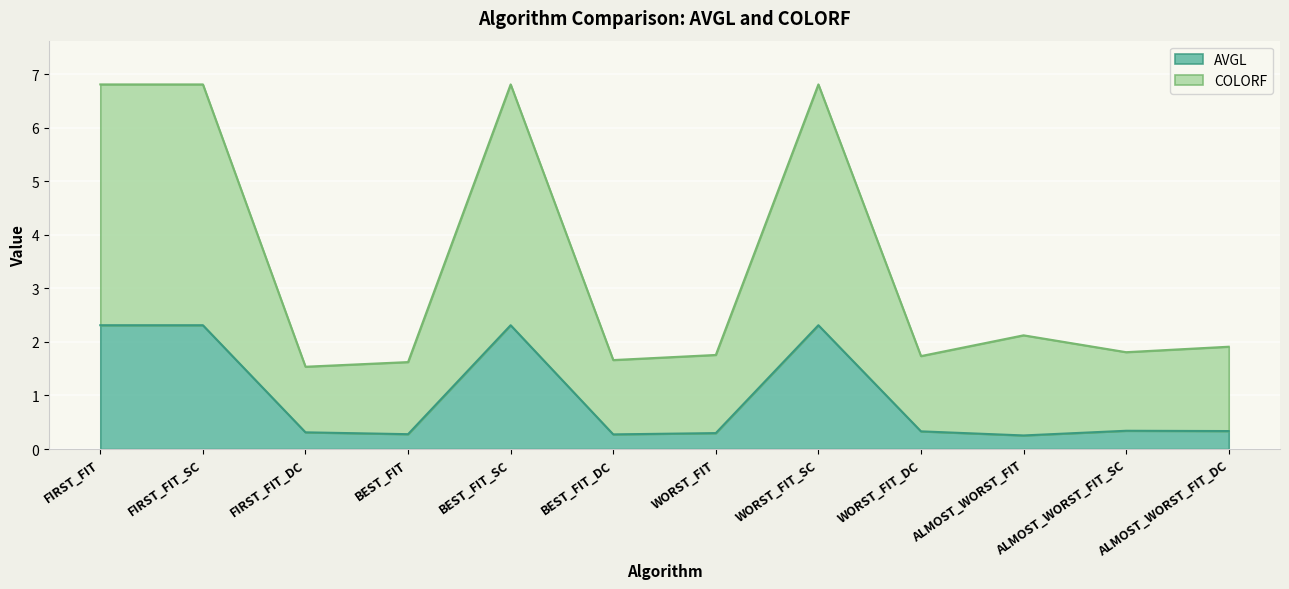

Where is the first local maximum for AVGL?

BEST_FIT_SC